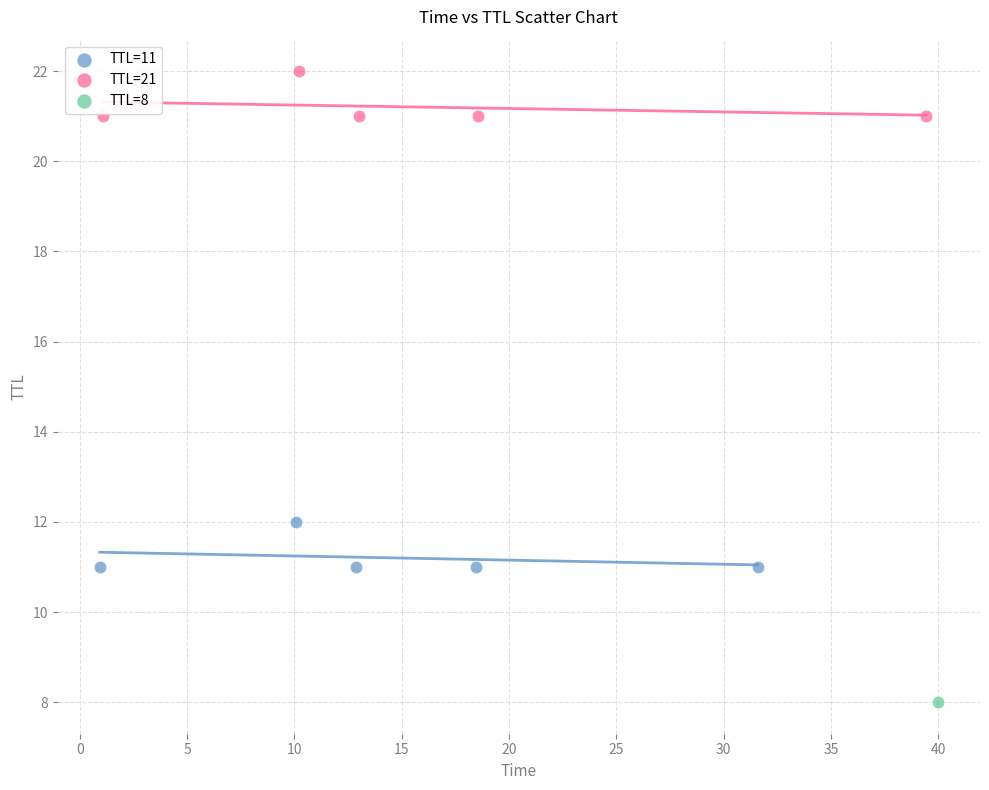

Which series contains the highest Y value?

TTL=21